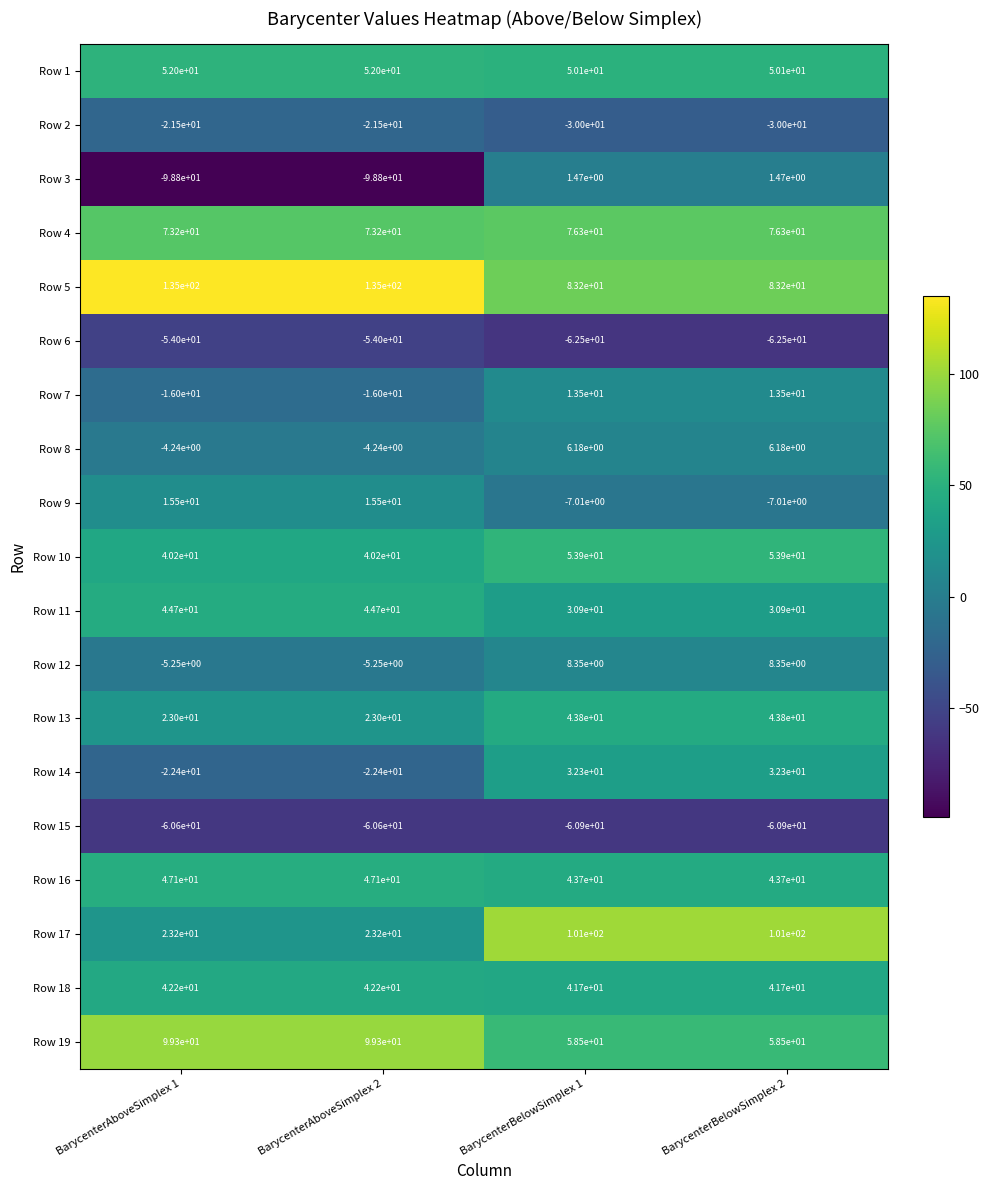

Is the value of Row 6 at BarycenterBelowSimplex 1 greater than the value of Row 10 at BarycenterAboveSimplex 1?

No